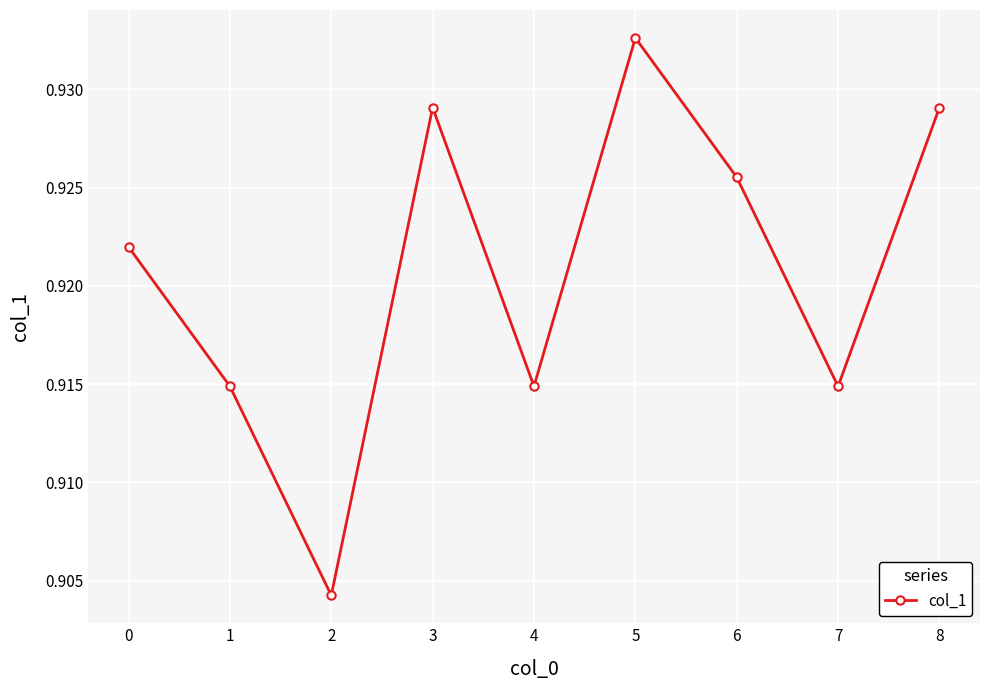

Count the values in the range 0 to 1.

9